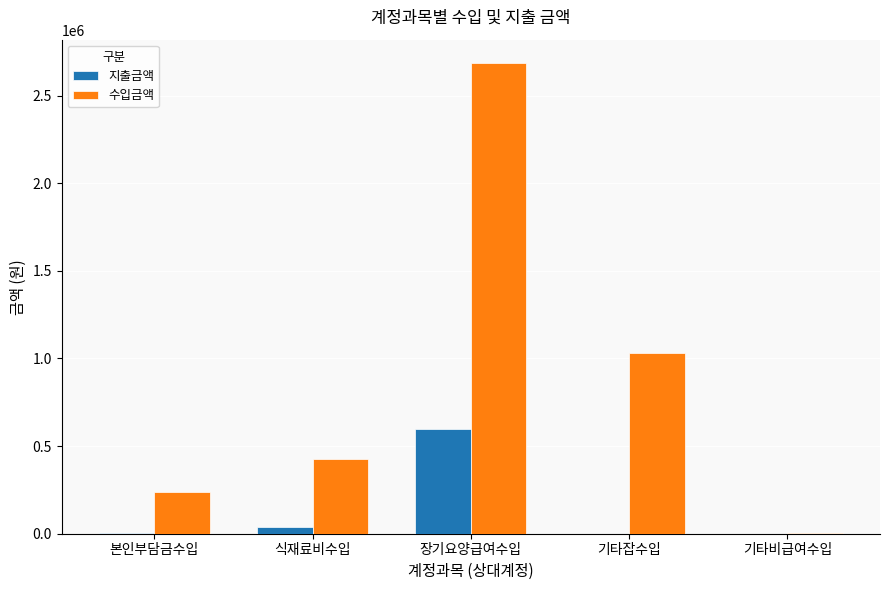

What is the total value across all series at 기타잡수입?

1030000